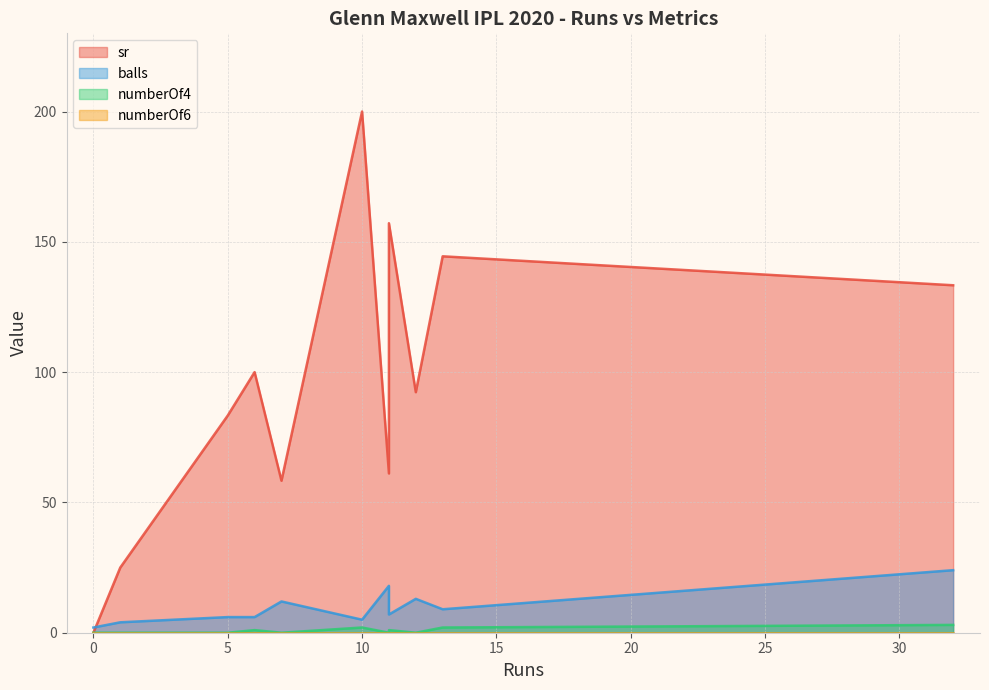

Which series changed the most between 32 and 12?

sr